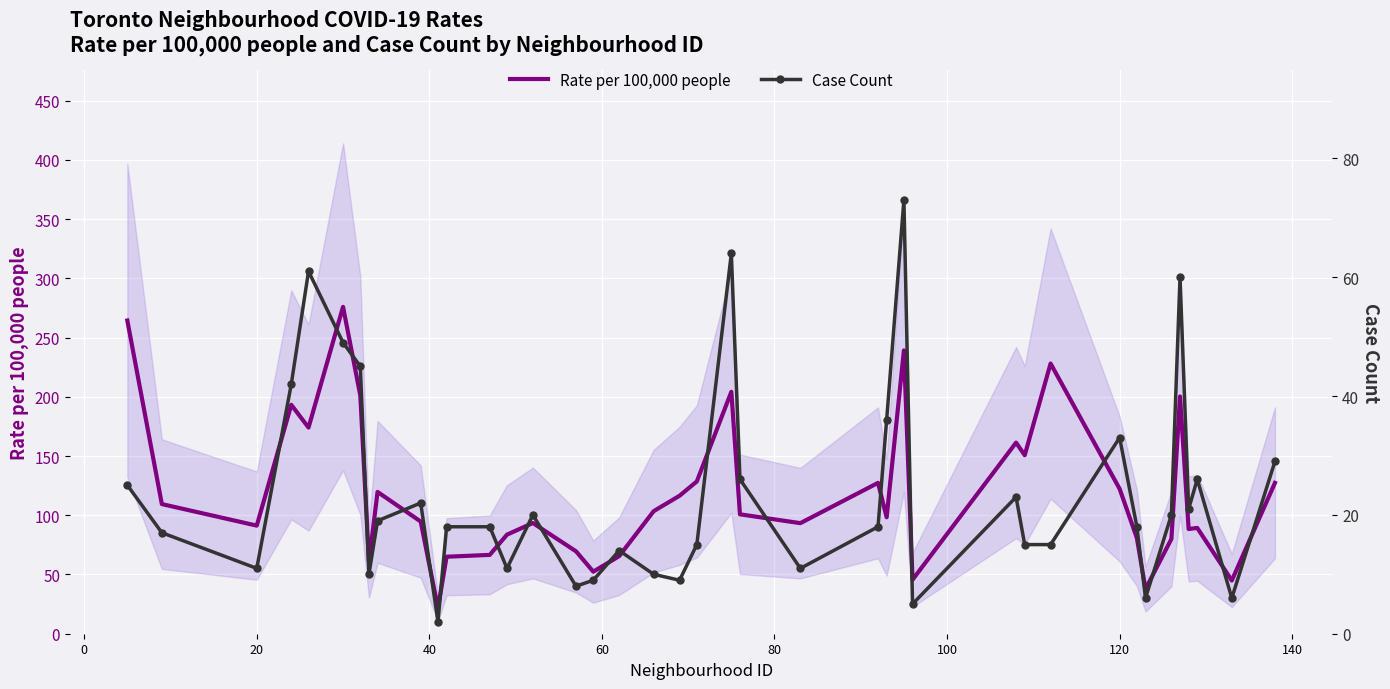

What is the minimum value for Rate per 100,000 people?

21.6